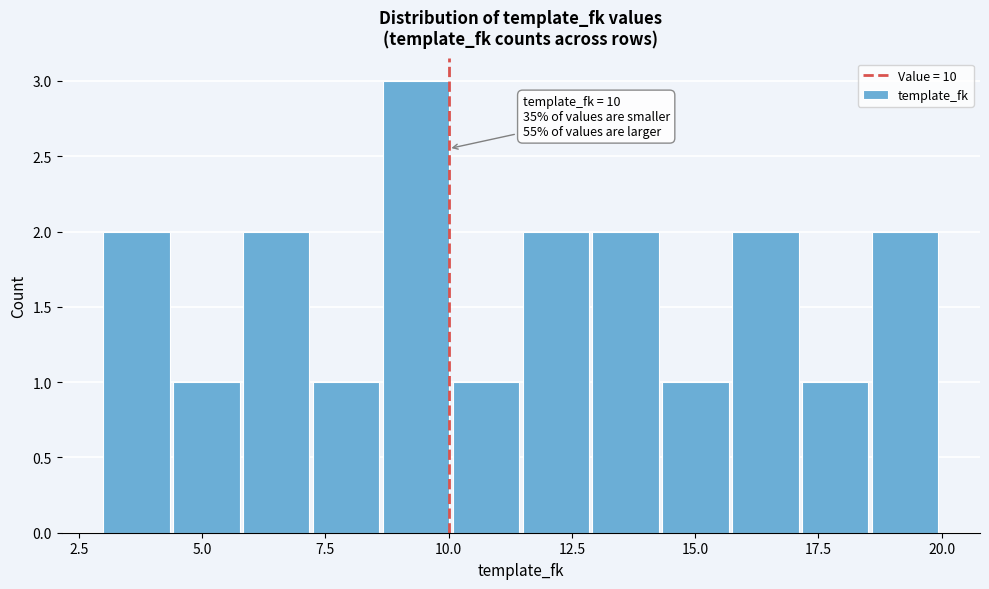

Around what value on the x-axis is the tallest bar? Give the approximate position of its centre, as read against the axis.

9.5